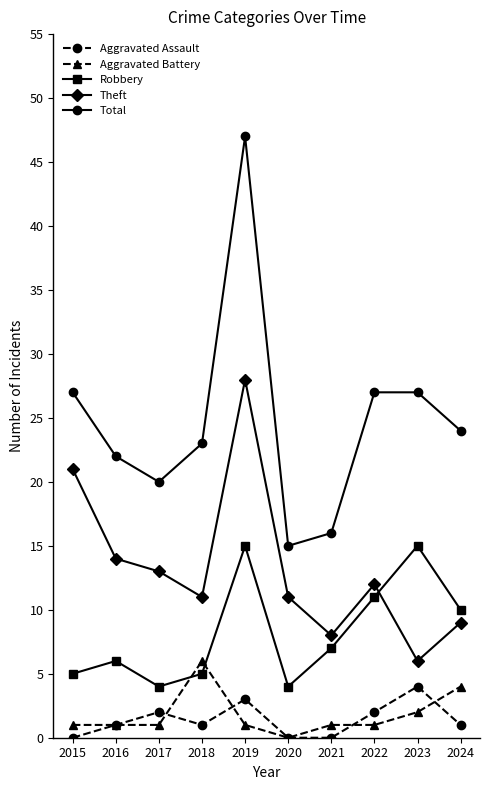

Which category has the highest value in the Aggravated Assault series?

2023